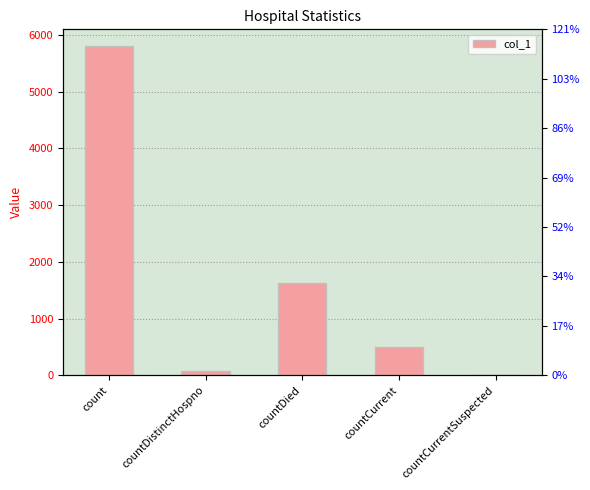

Does the chart contain any negative values?

No